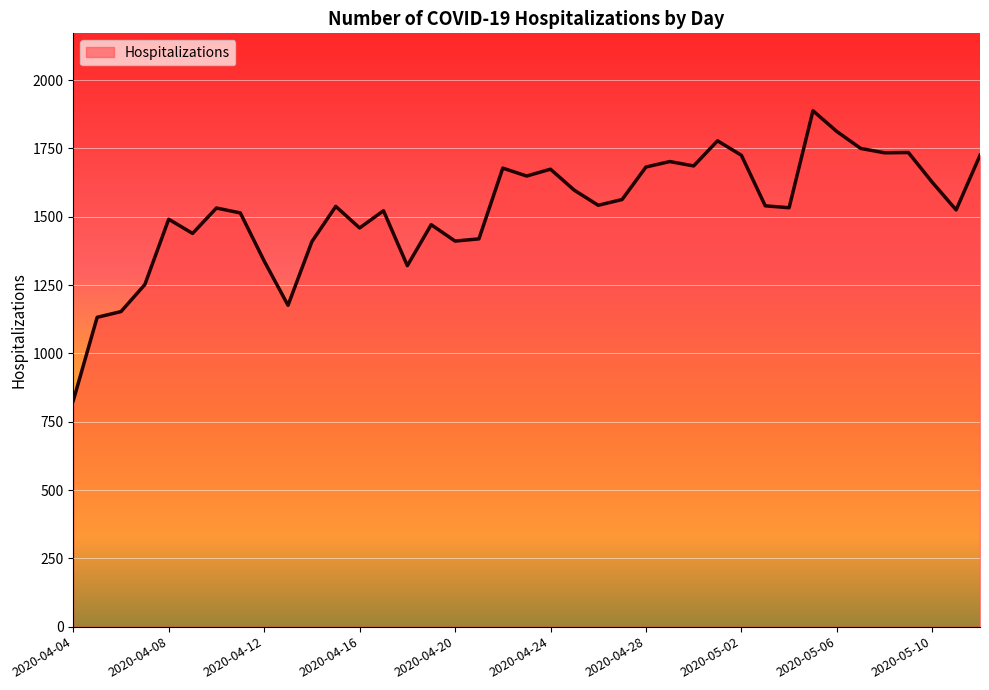

What is the maximum value shown in the chart?

1888